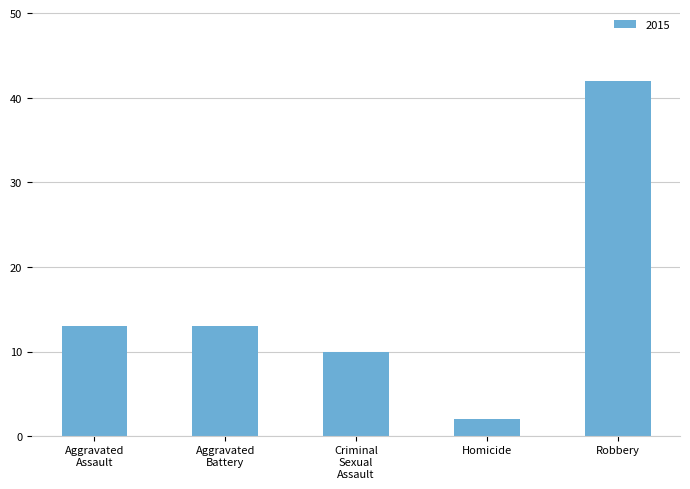

Is it true that the value at Robbery is 65?

False